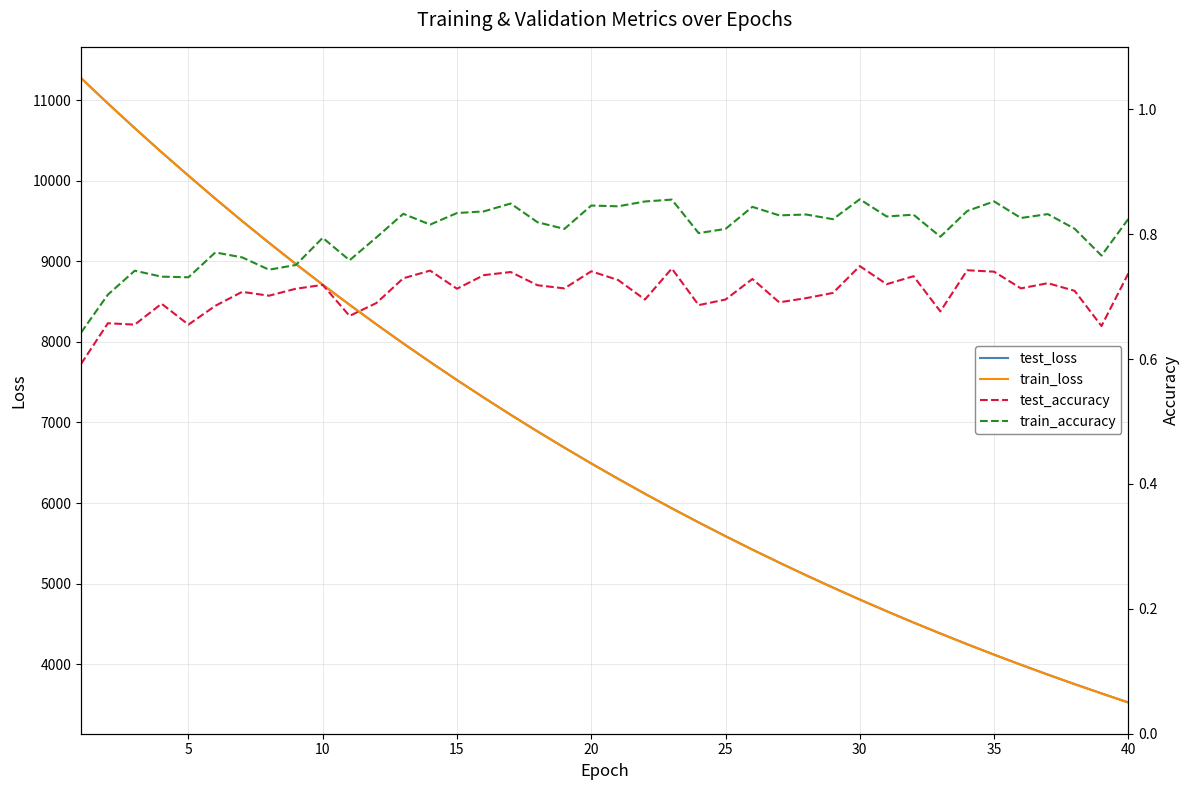

The value of train_loss at 37 is 1488.5. True or false?

False